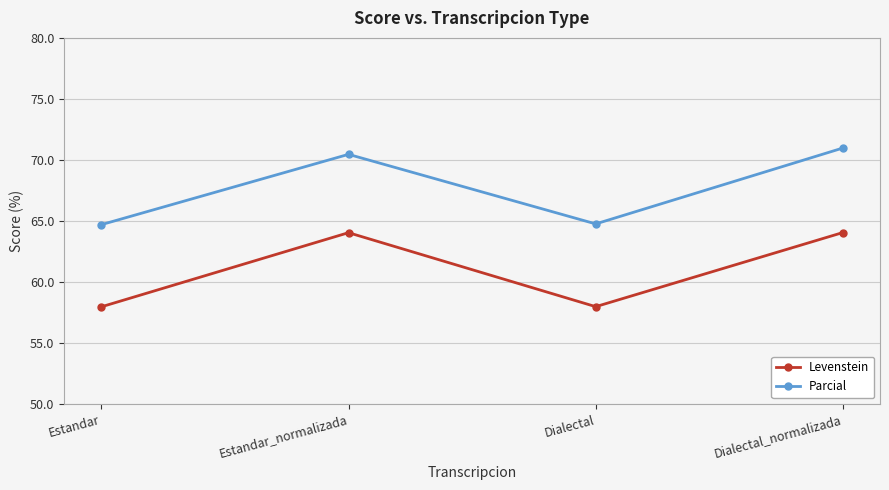

What is the label of the 2nd point from the left?

Estandar_normalizada